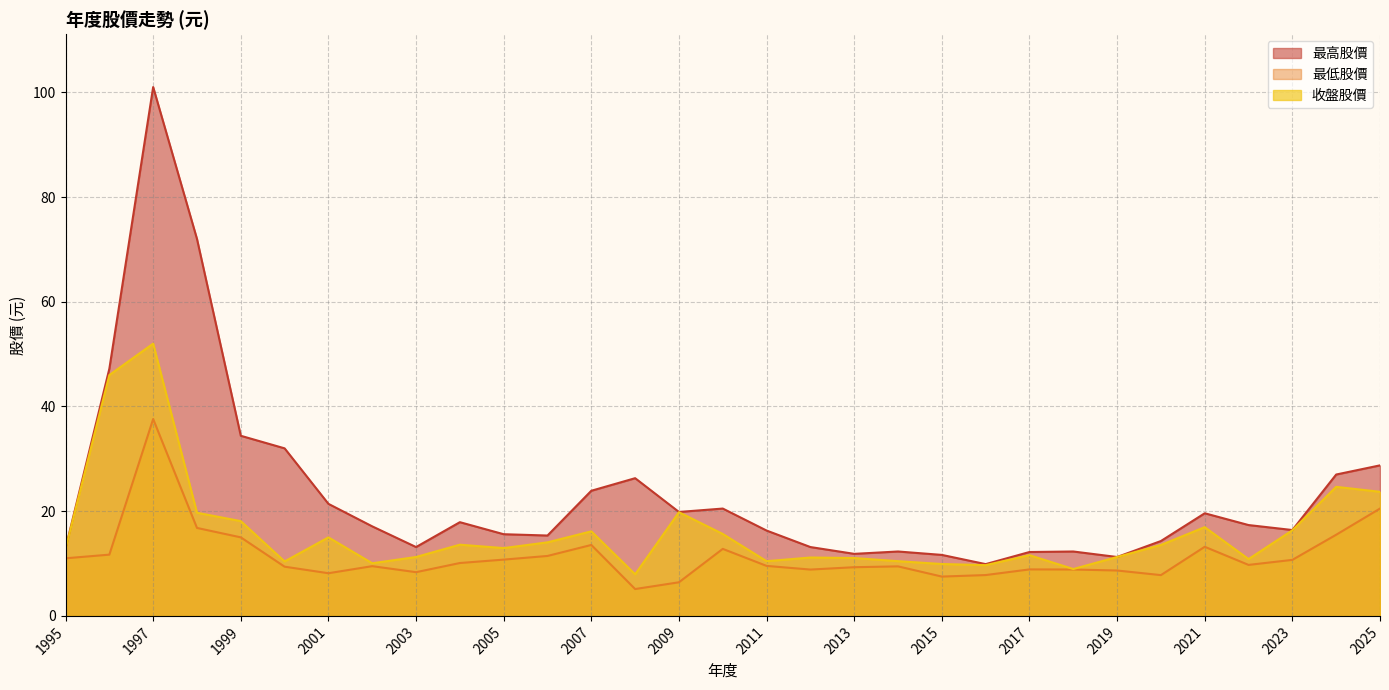

Read the 最高股價 value at 2001.

21.4